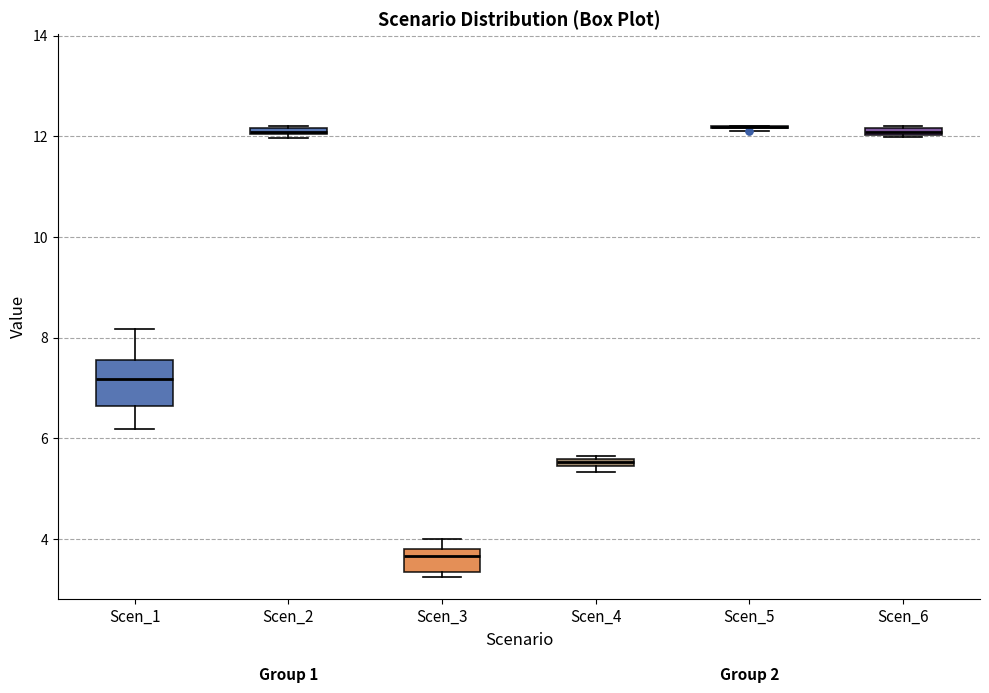

Which box is the tallest, from its lower edge to its upper edge?

Scen_1